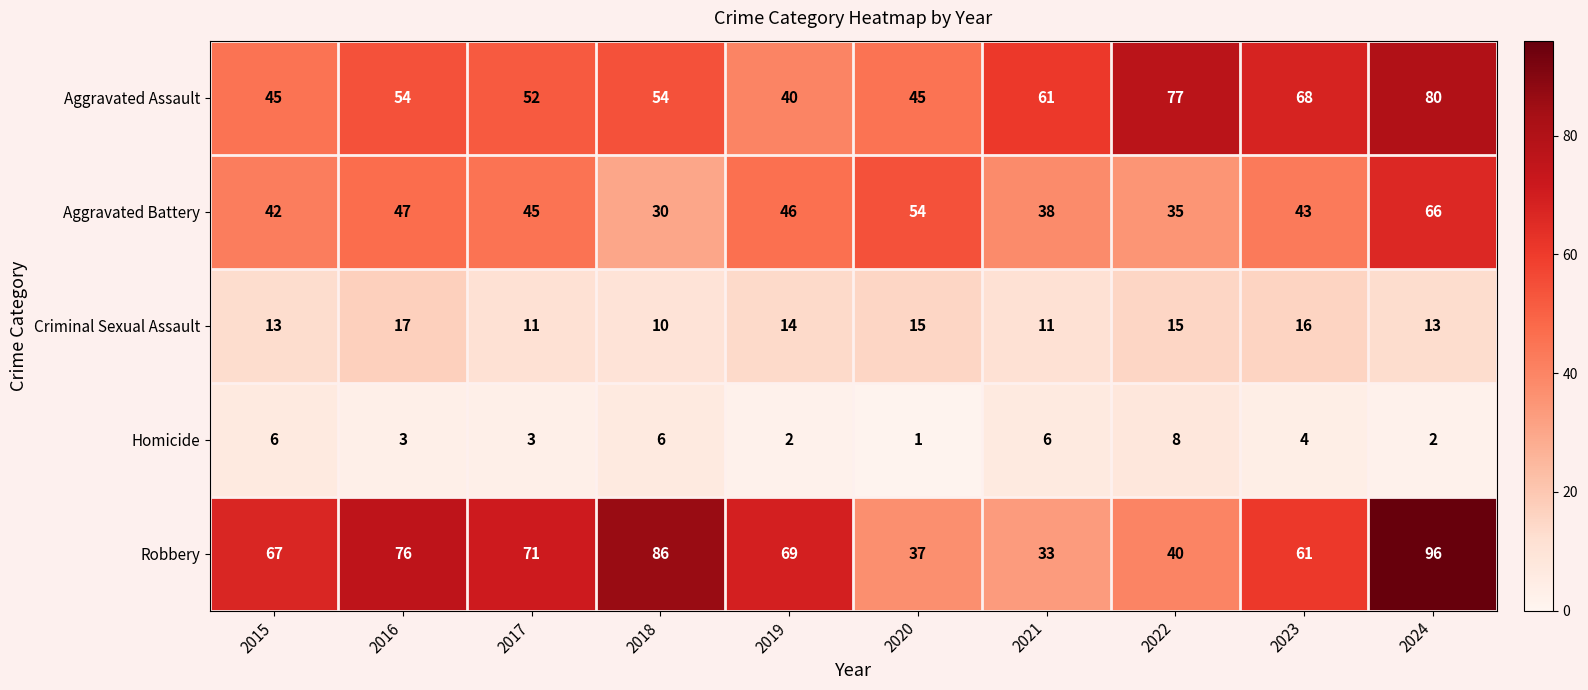

At which category is the sum across all series the highest?

2024